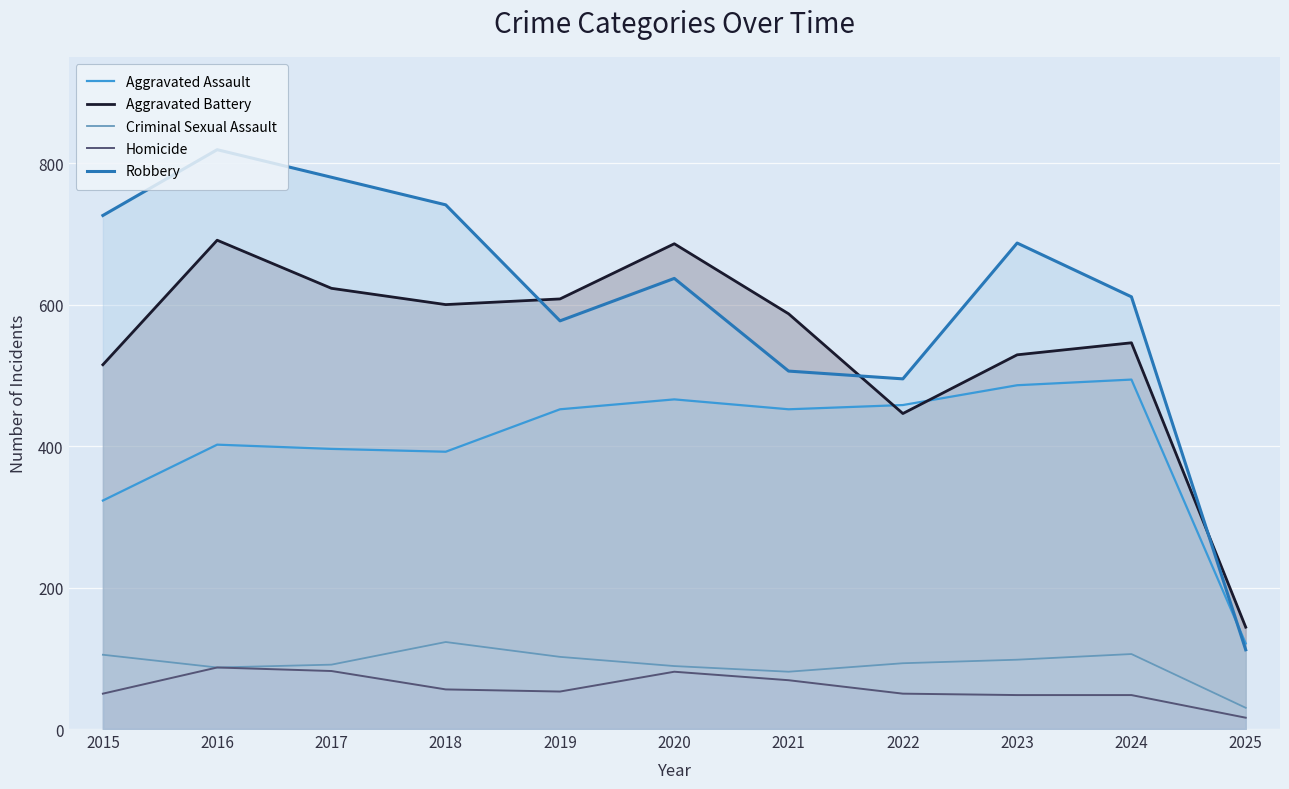

Where is Homicide nearest to the value 51?

2015